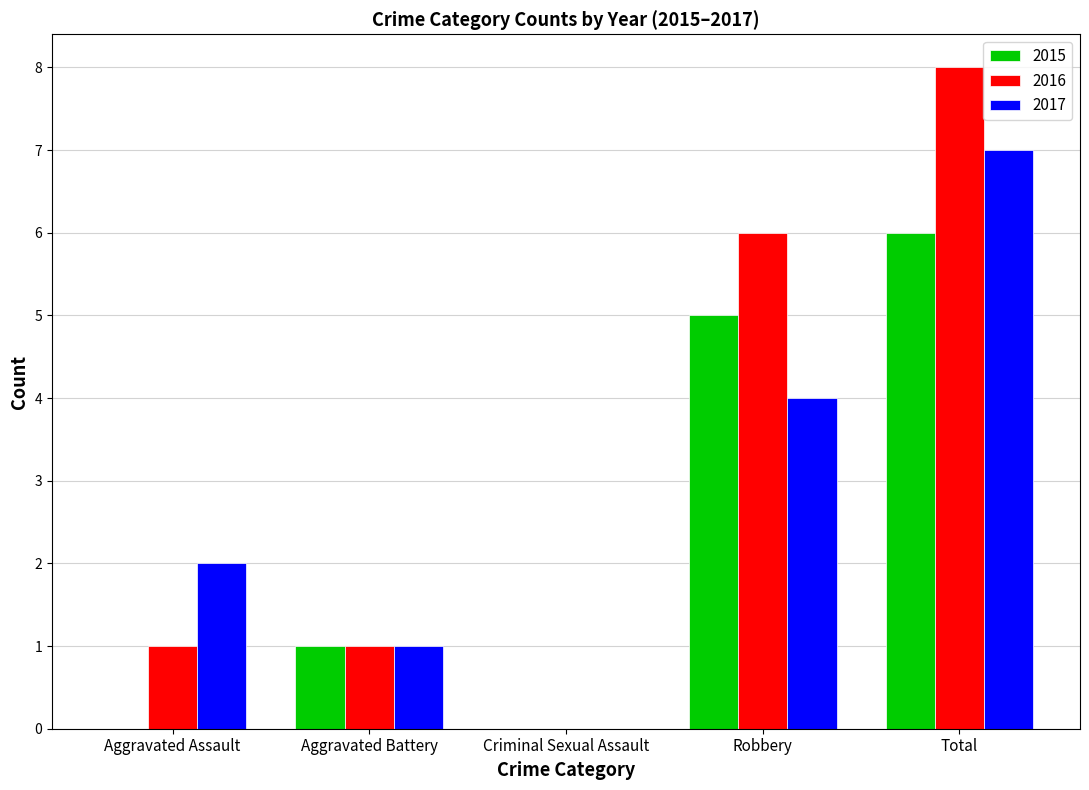

What is the sum of the 2017 values at Aggravated Battery and Aggravated Assault?

3